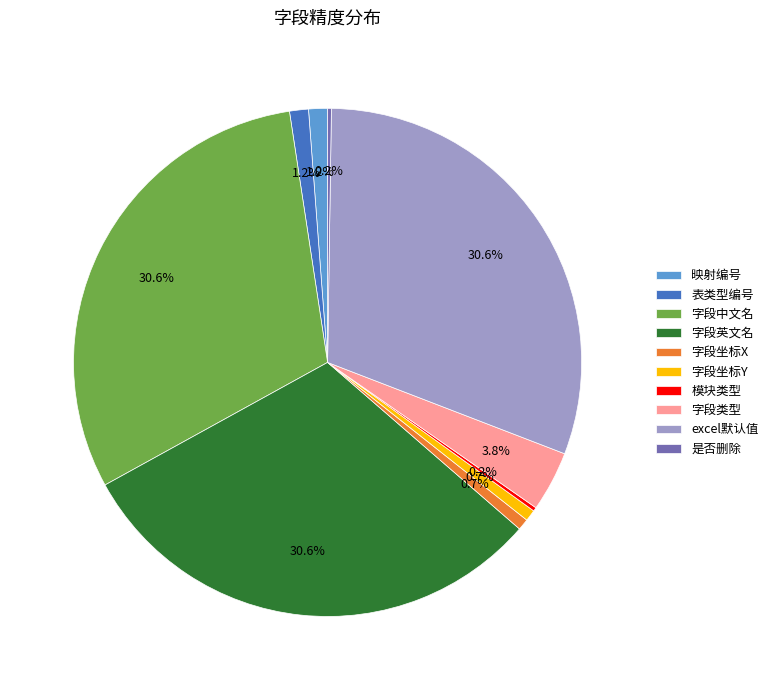

Which has a higher value, excel默认值 or 映射编号?

excel默认值